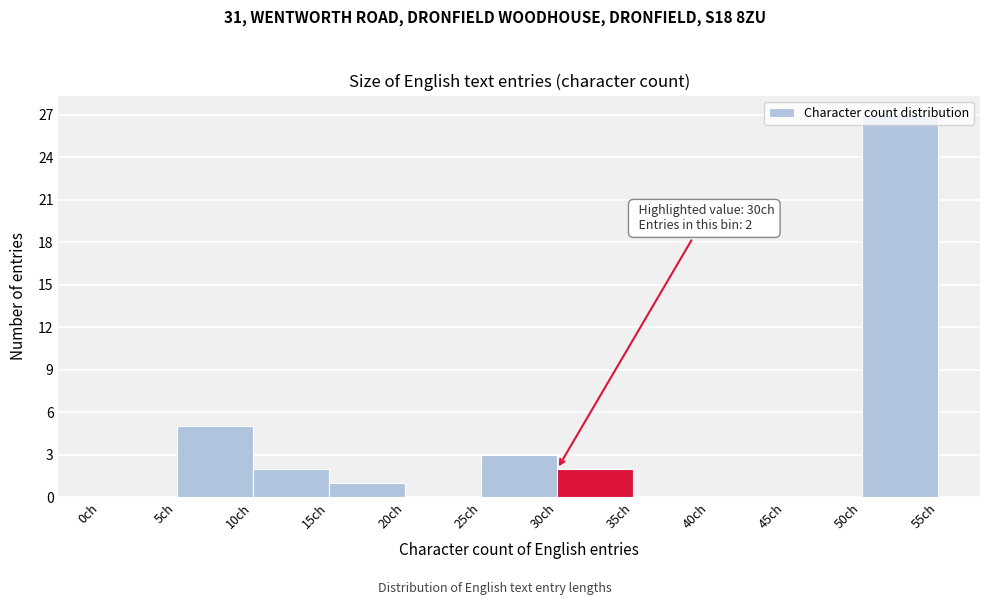

Over which range of the x-axis is the bar tallest?

50 to 55